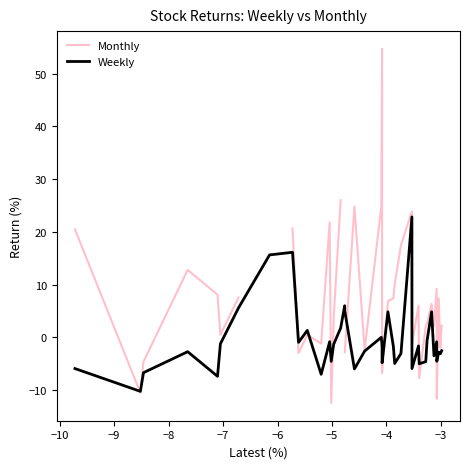

What is the lowest value of the Weekly series?

-10.3